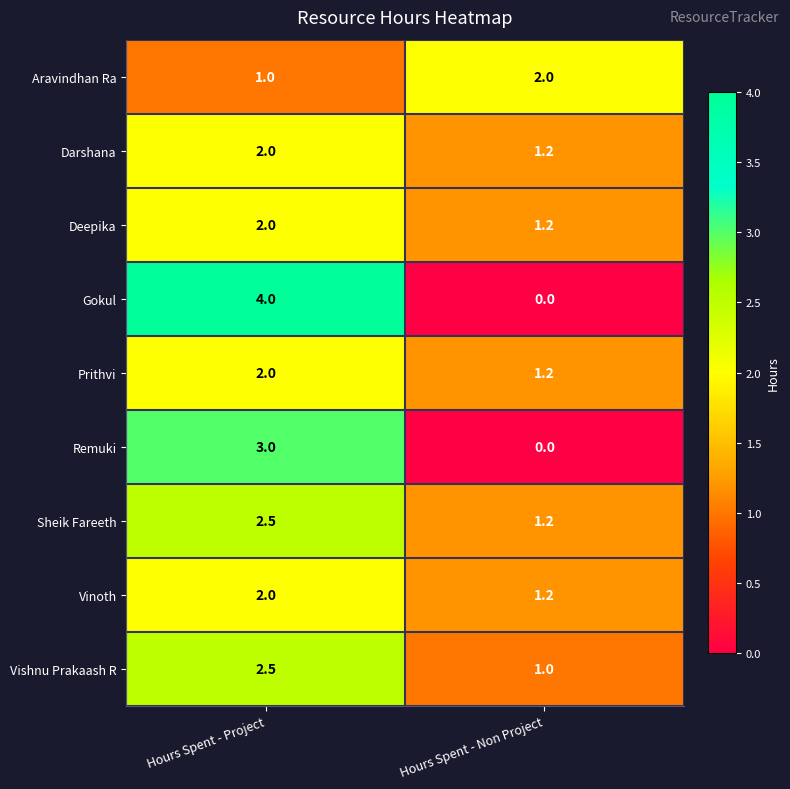

What is the average value of the Darshana series?

1.6